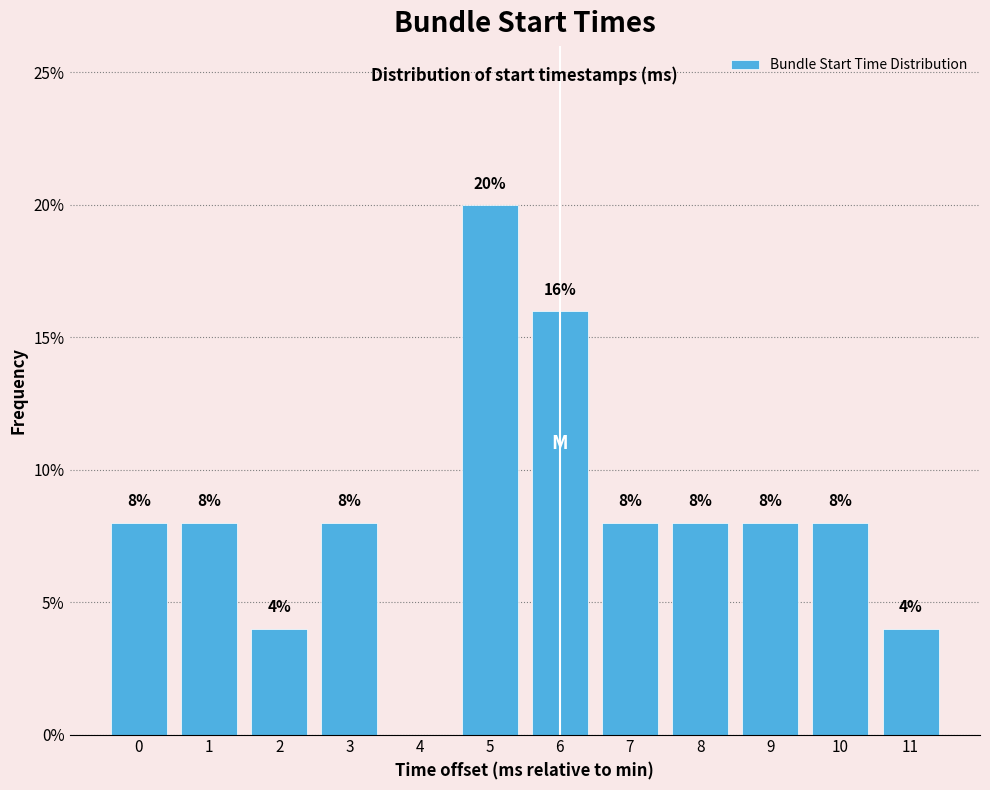

Over which range of the x-axis is the bar tallest?

4.5 to 5.5